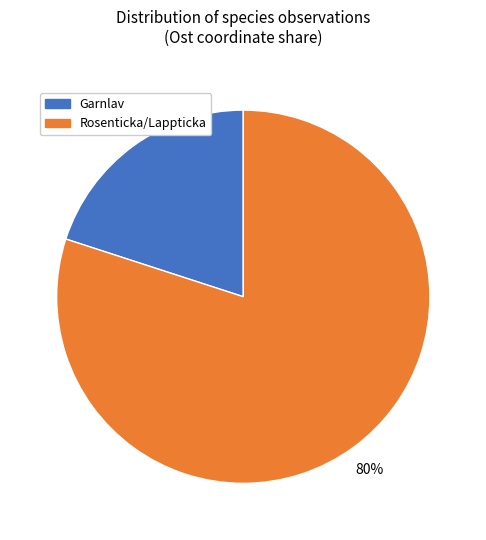

To the nearest percent, what is the difference between the largest and smallest slice percentages?

60%